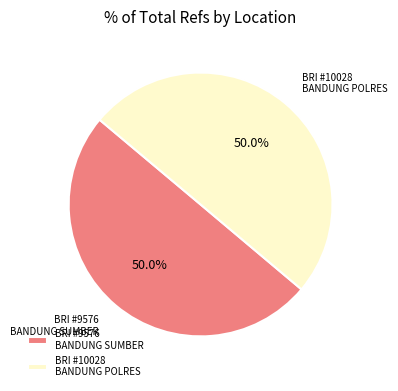

How many segments does this pie chart have?

2